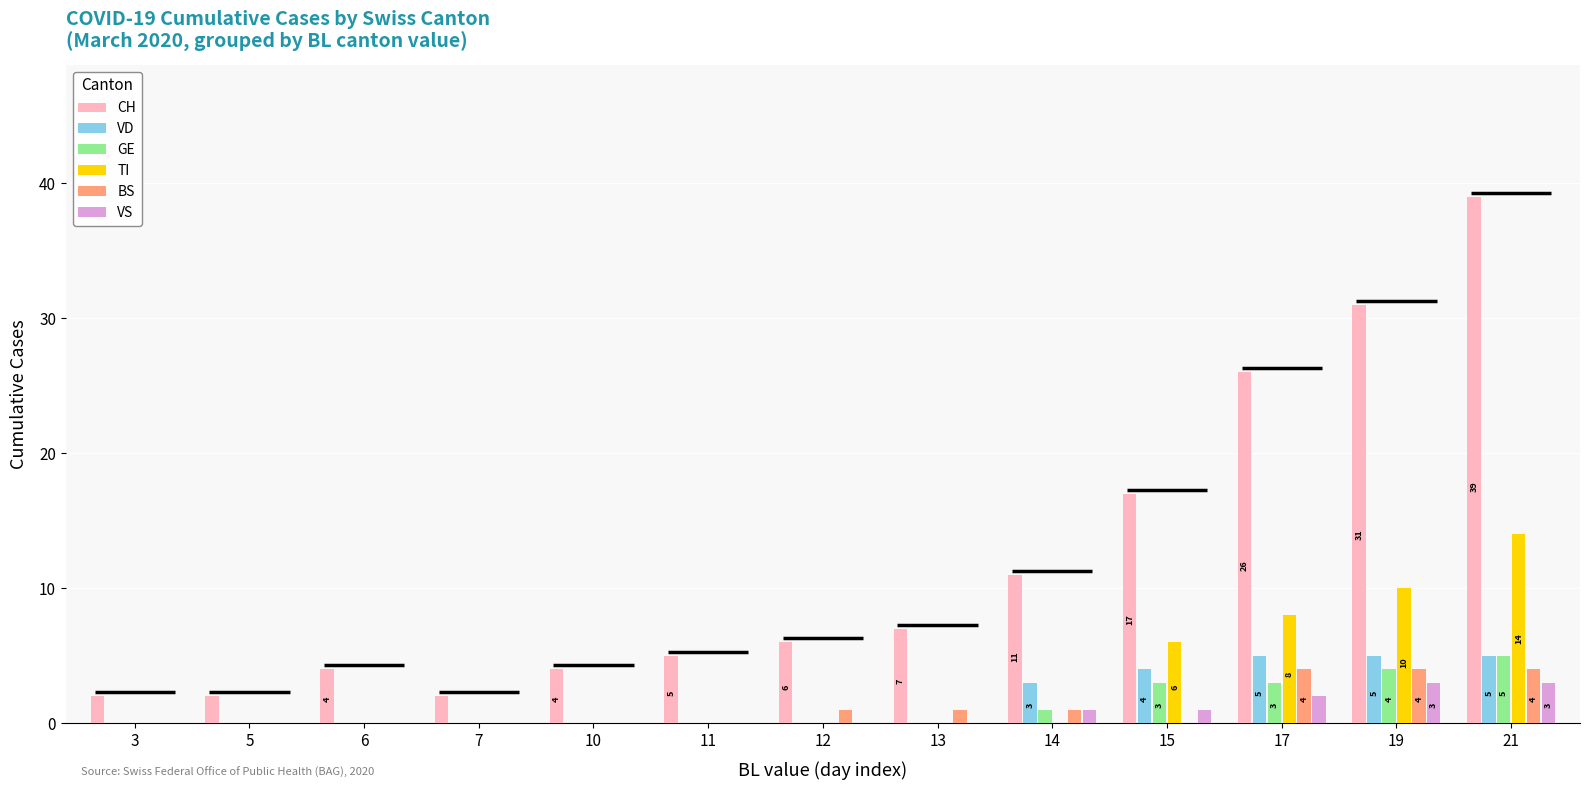

Which series has the largest total across all categories?

CH